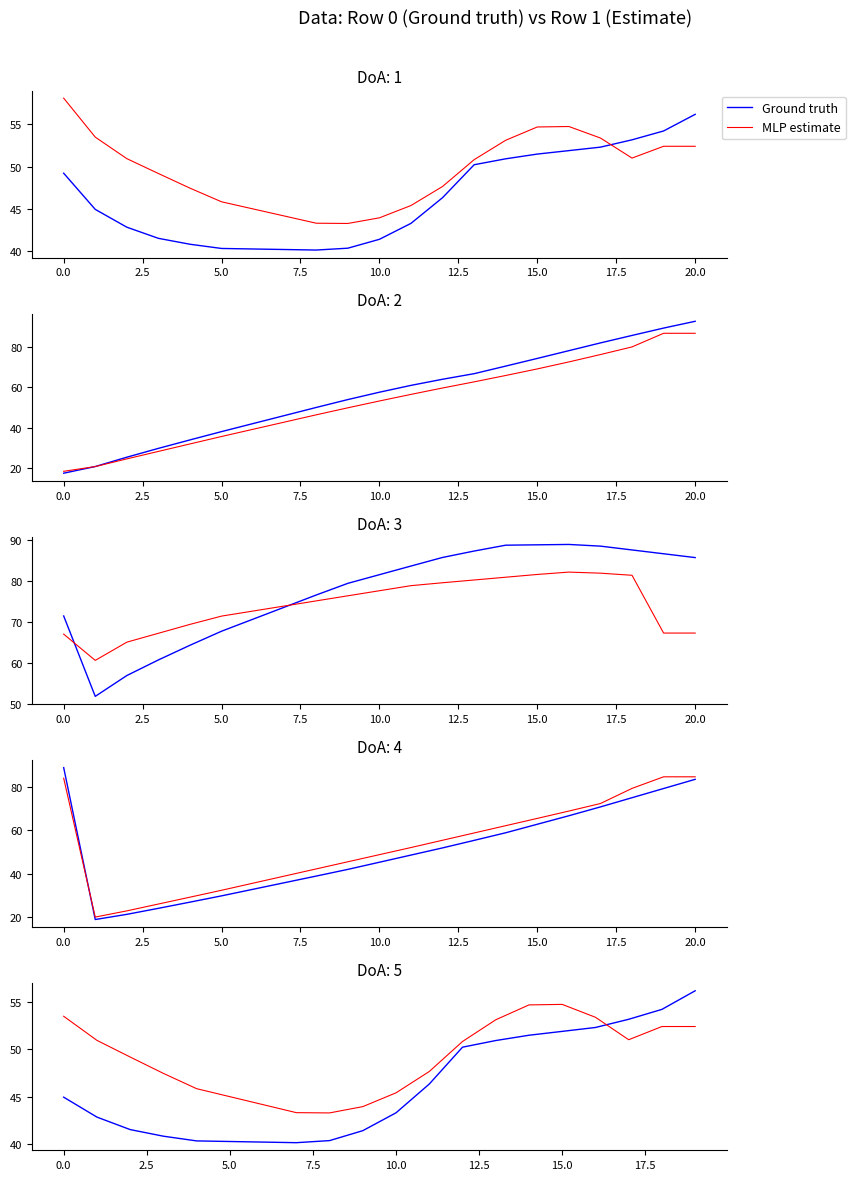

The value of Ground truth at 11 is 64.0. True or false?

False